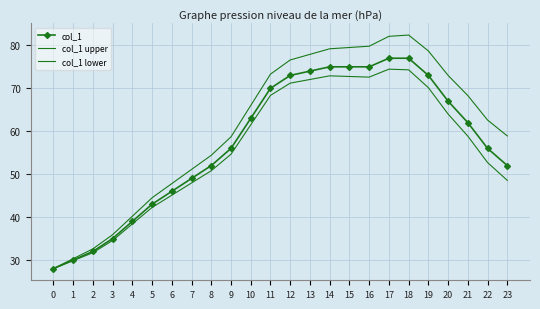

What is the sum of all col_1 upper values?

1461.8